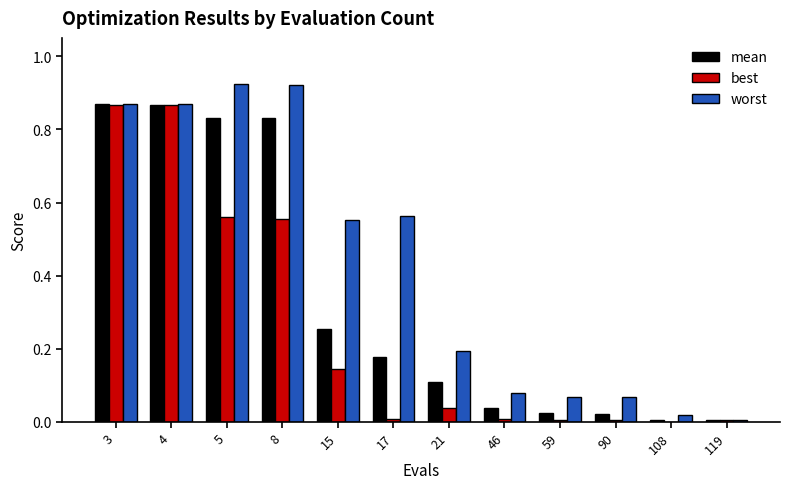

What is the total value across all series at 4?

2.6